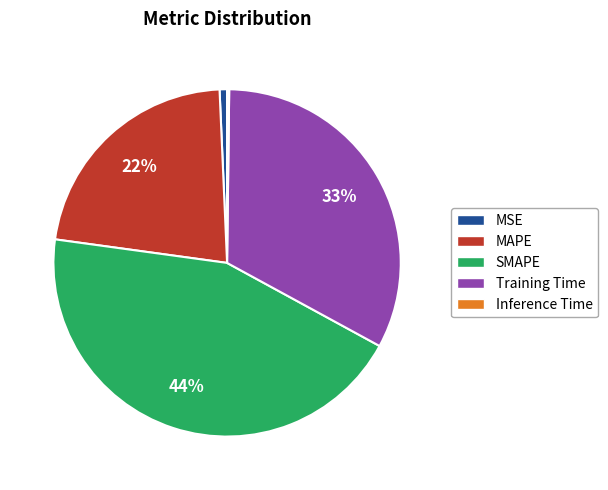

Does MSE represent more than half of the total?

No